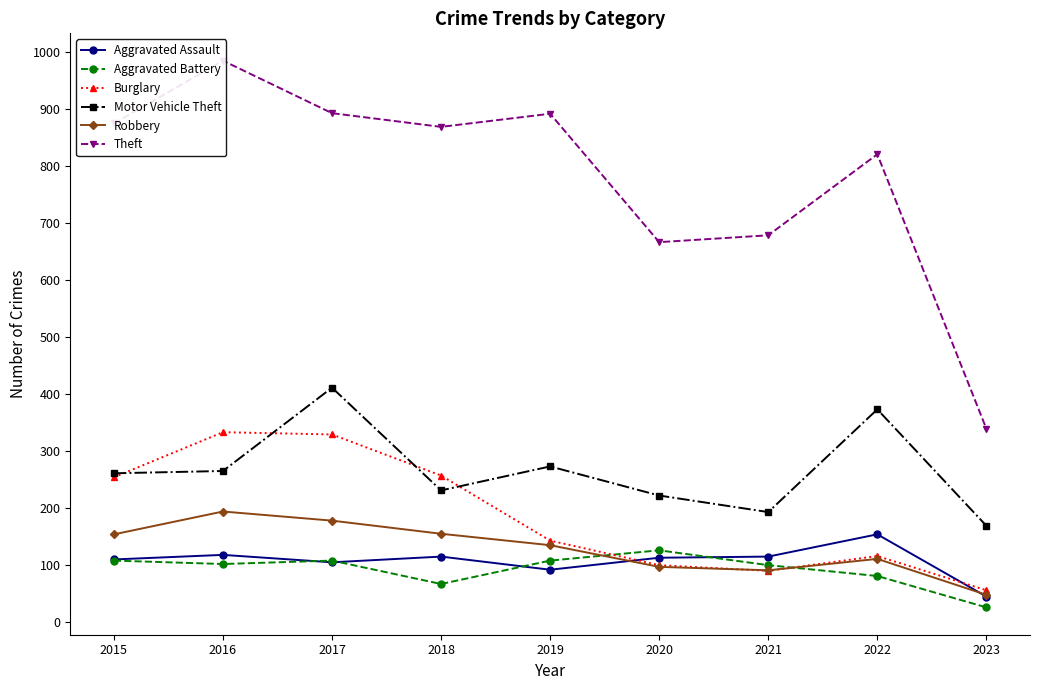

Which has a higher value, 2022 or 2023?

2022